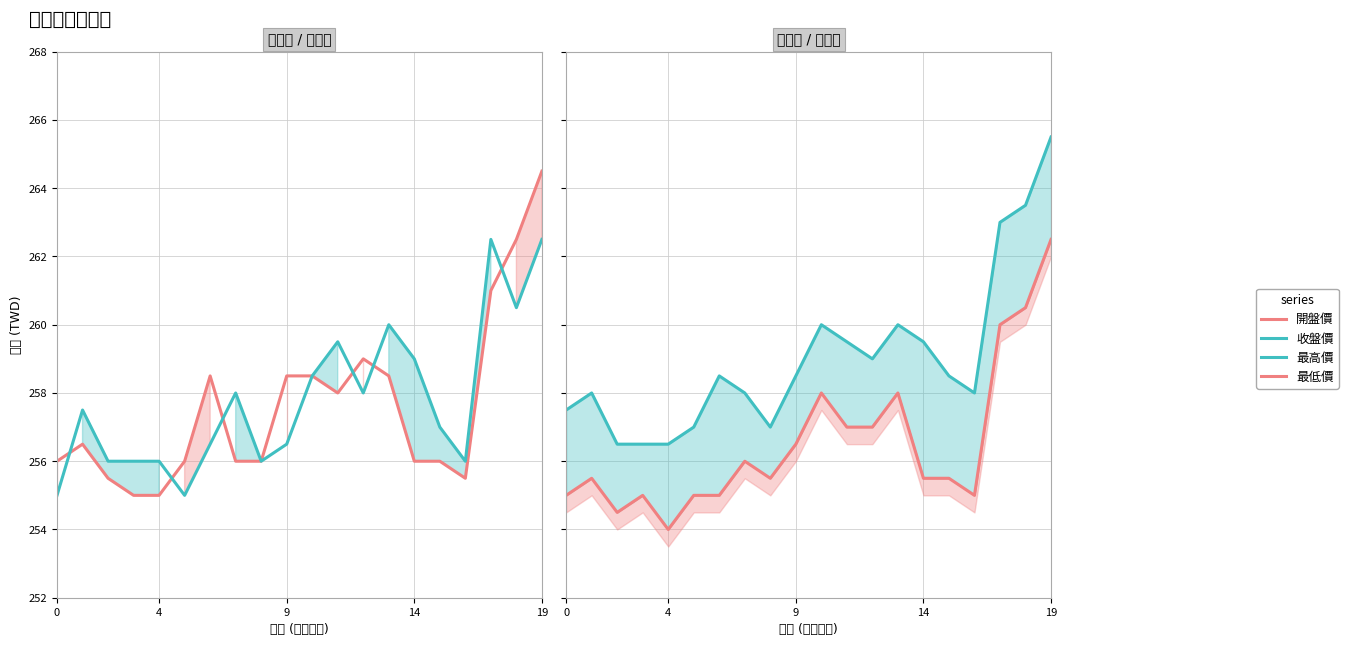

Reading right to left, transcribe all the data shown in this chart.

開盤價: 264.5	262.5	261.0	255.5	256.0	256.0	258.5	259.0	258.0	258.5	258.5	256.0	256.0	258.5	256.0	255.0	255.0	255.5	256.5	256.0
收盤價: 262.5	260.5	262.5	256.0	257.0	259.0	260.0	258.0	259.5	258.5	256.5	256.0	258.0	256.5	255.0	256.0	256.0	256.0	257.5	255.0
最高價: 265.5	263.5	263.0	258.0	258.5	259.5	260.0	259.0	259.5	260.0	258.5	257.0	258.0	258.5	257.0	256.5	256.5	256.5	258.0	257.5
最低價: 262.5	260.5	260.0	255.0	255.5	255.5	258.0	257.0	257.0	258.0	256.5	255.5	256.0	255.0	255.0	254.0	255.0	254.5	255.5	255.0